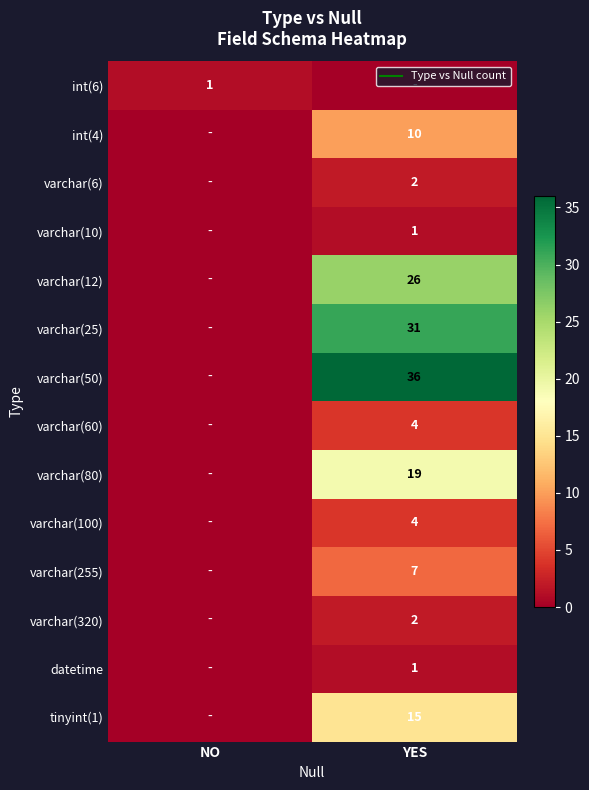

Is it true that varchar(255) equals 5 at NO?

False